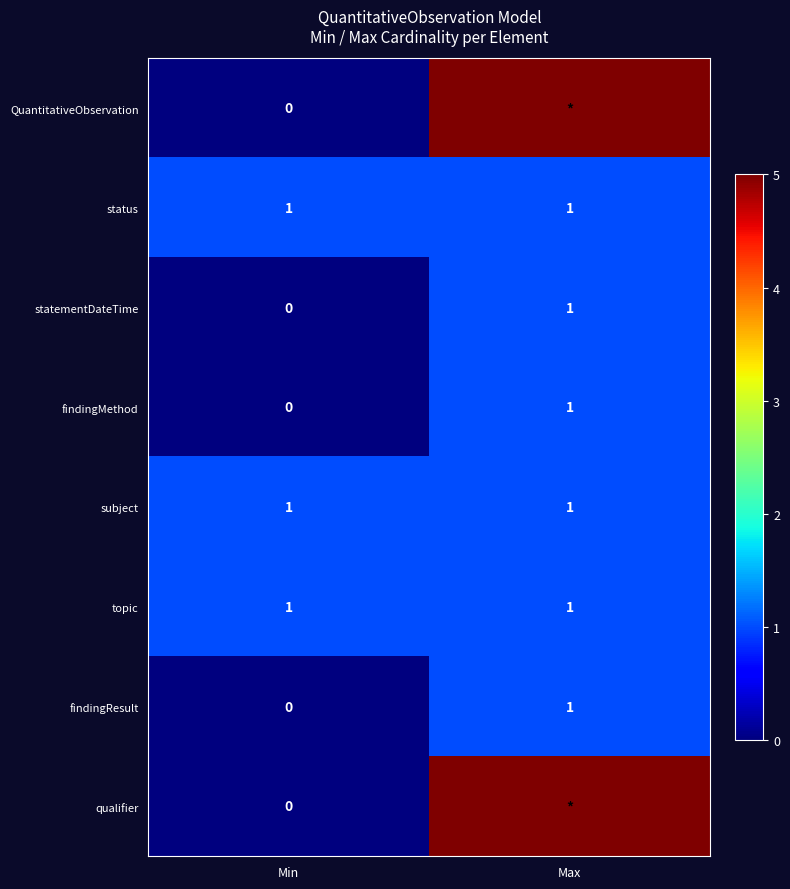

What is the difference between the maximum and minimum values in the statementDateTime series?

1